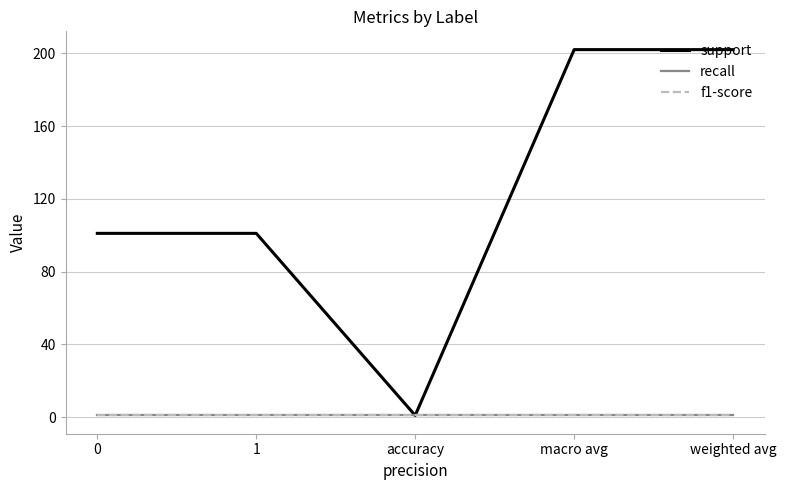

What is the minimum value for f1-score?

0.9